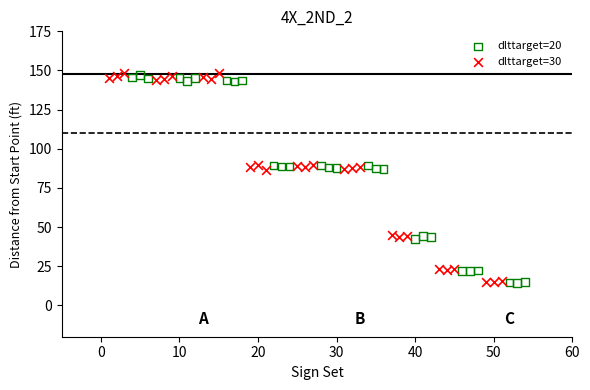

What are all the series names shown in the legend?

dlttarget=20, dlttarget=30